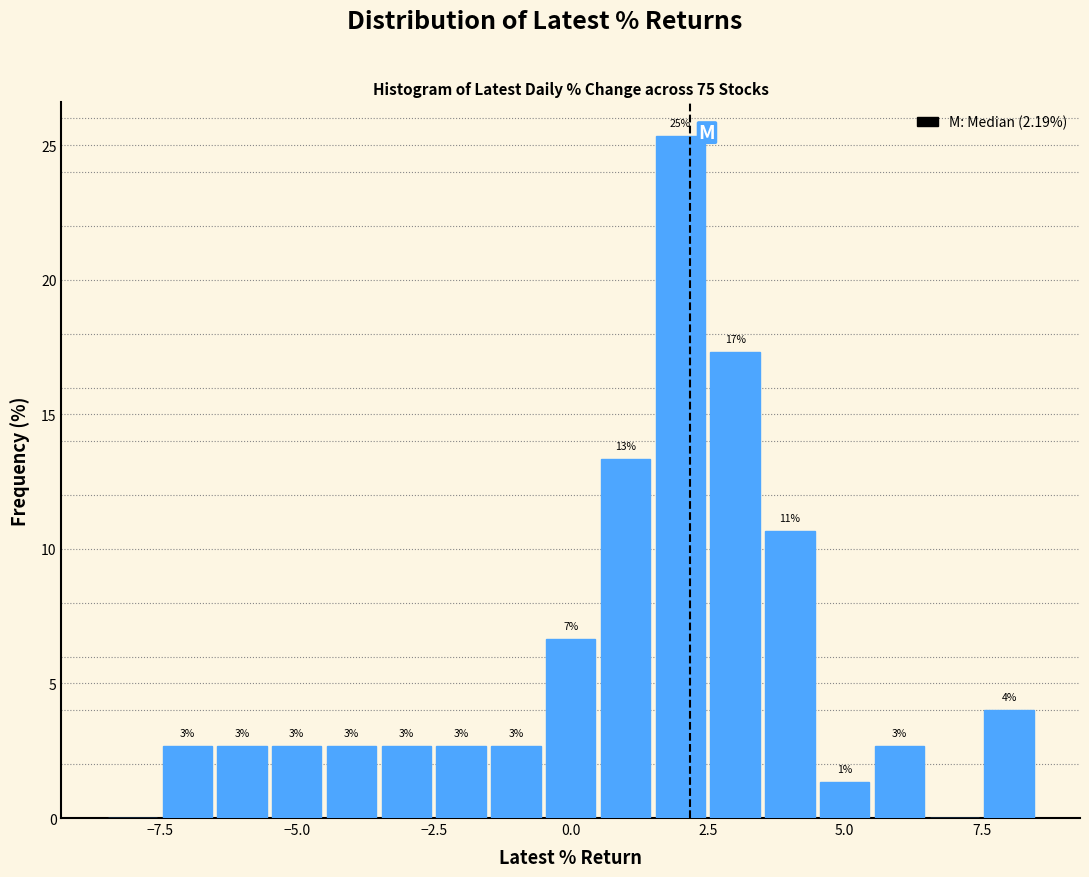

Around what value on the x-axis is the tallest bar? Give the approximate position of its centre, as read against the axis.

2.0